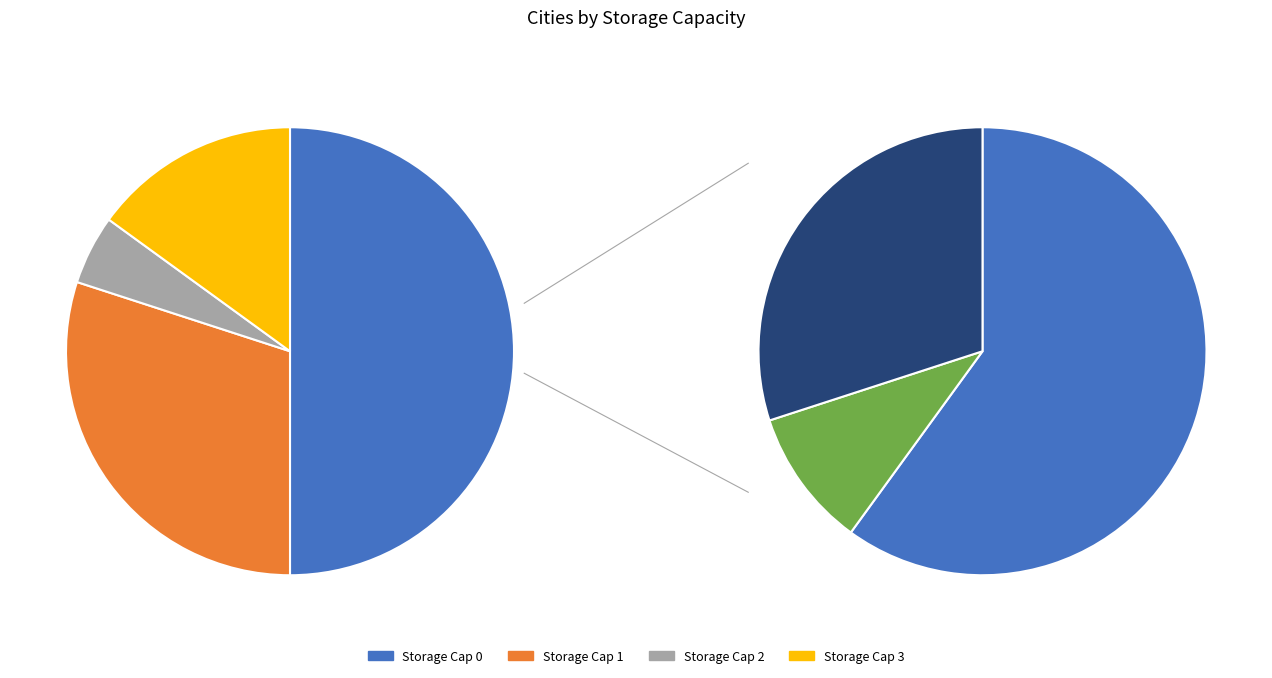

What percentage do storage_cap_3 and storage_cap_1 together represent?

45.0%